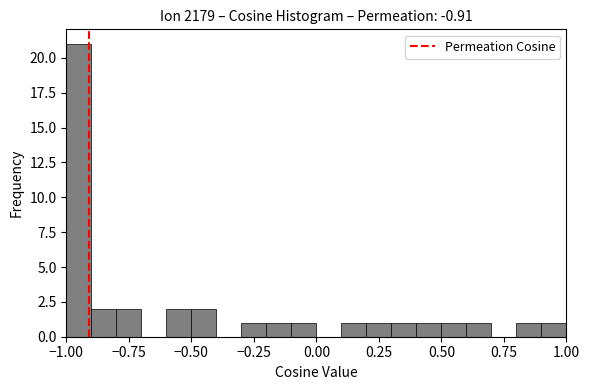

Around what value on the x-axis is the tallest bar? Give the approximate position of its centre, as read against the axis.

-0.95